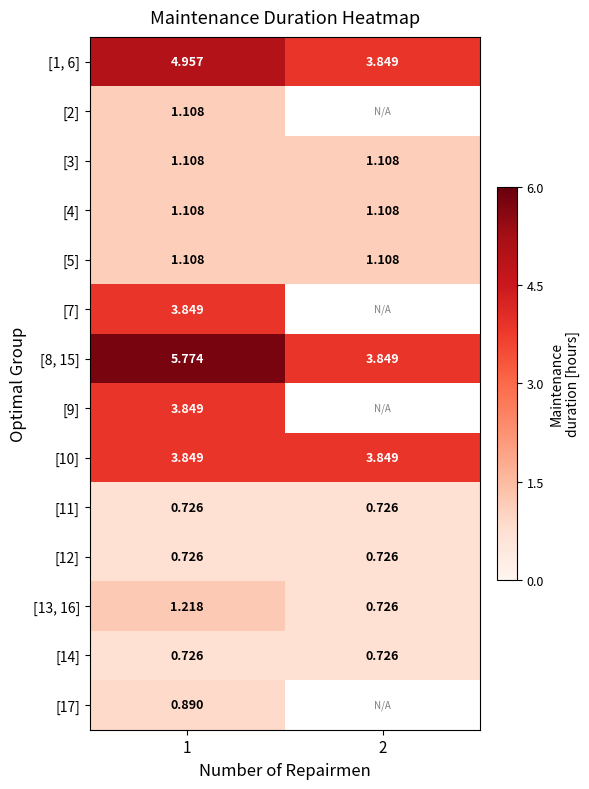

True or false: [4] has a value of 2.0 at 2.

False